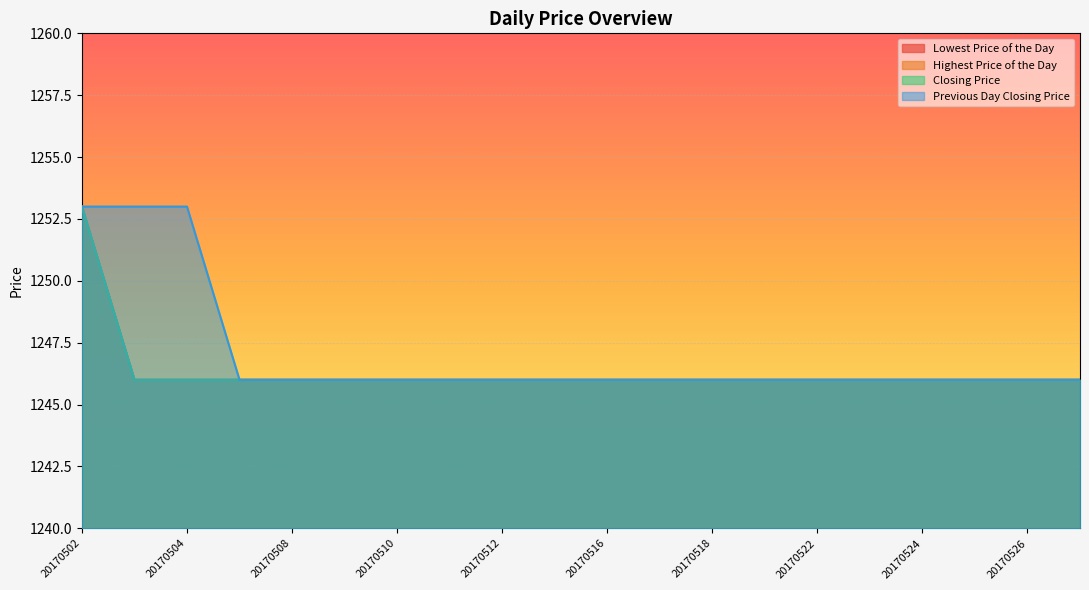

How many series are shown in this chart?

4